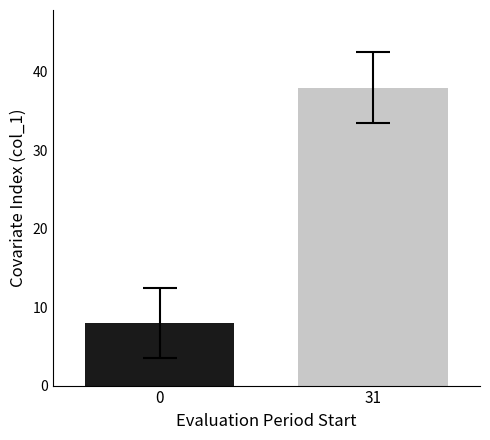

What is the maximum value shown in the chart?

38